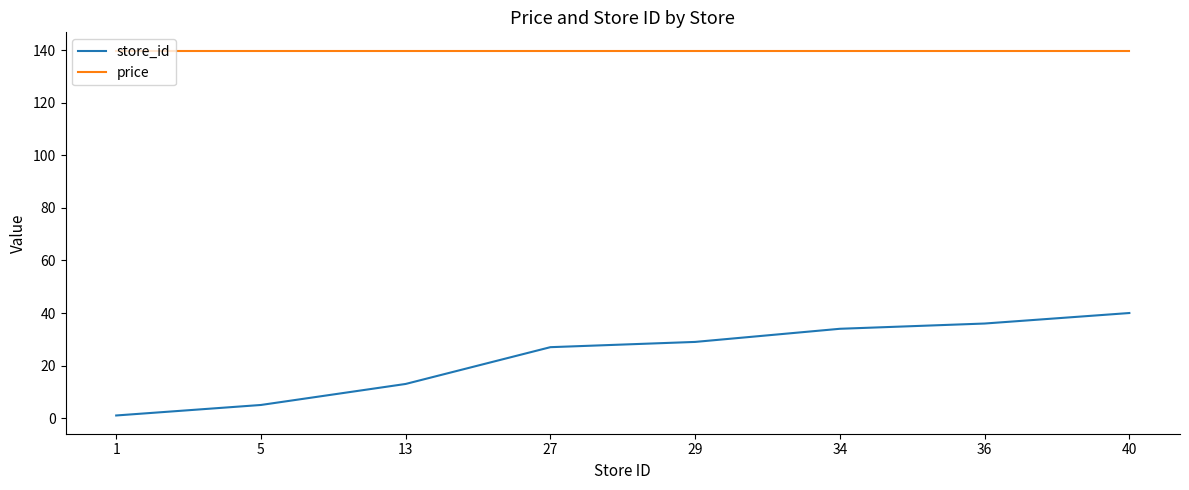

At which category is the sum across all series the highest?

40